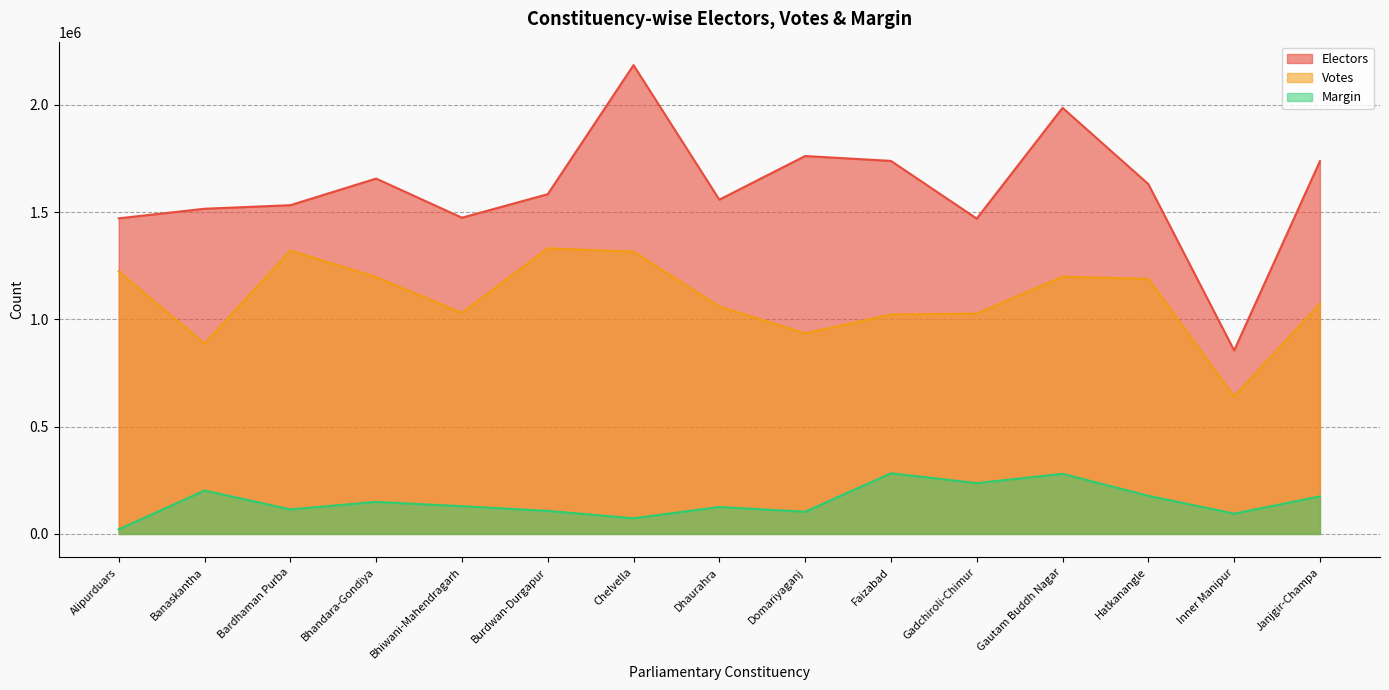

What are all the series names shown in the legend?

Electors, Votes, Margin